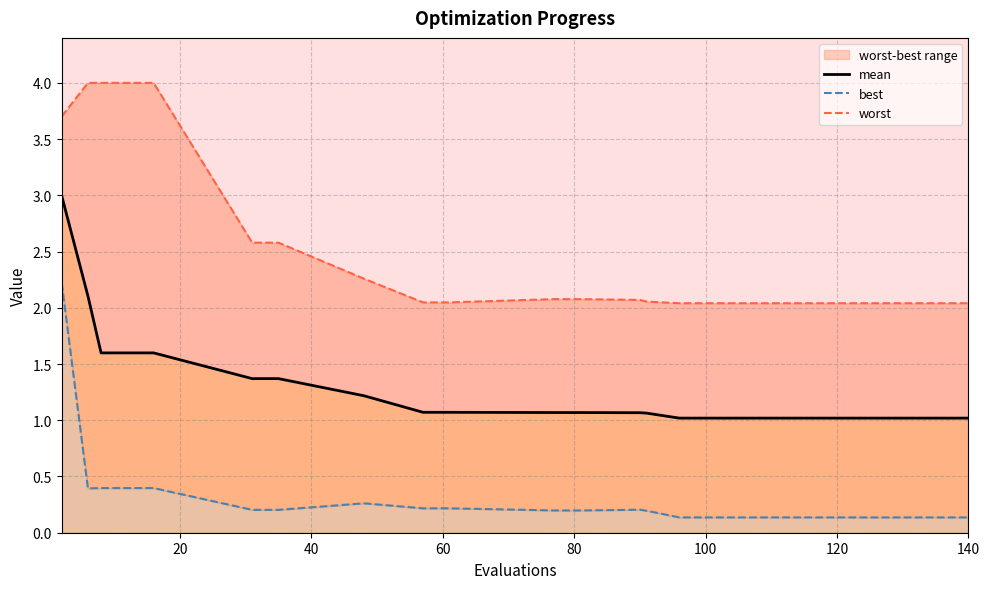

The value of mean at 140 is 1.0. True or false?

True